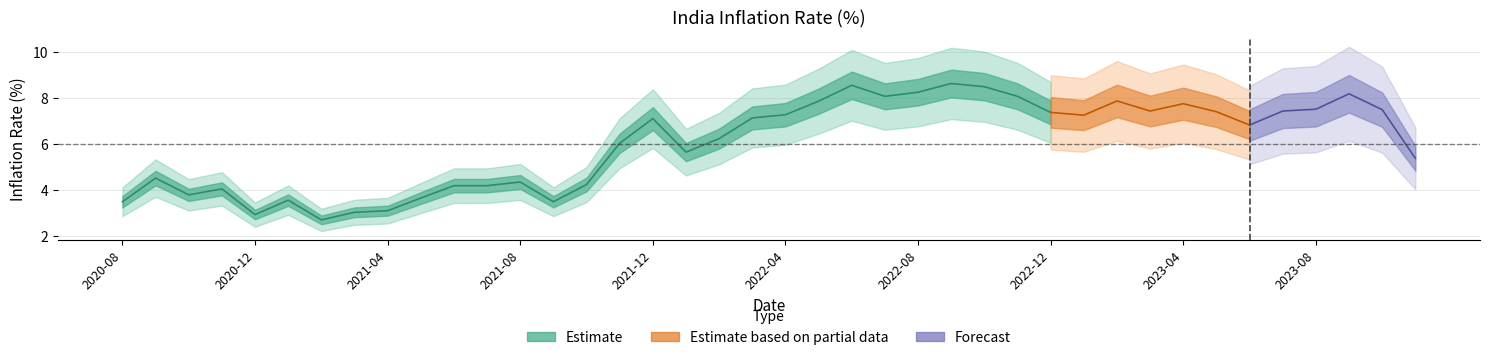

The chart shows a value of 7.4 at 2023-05. True or false?

True